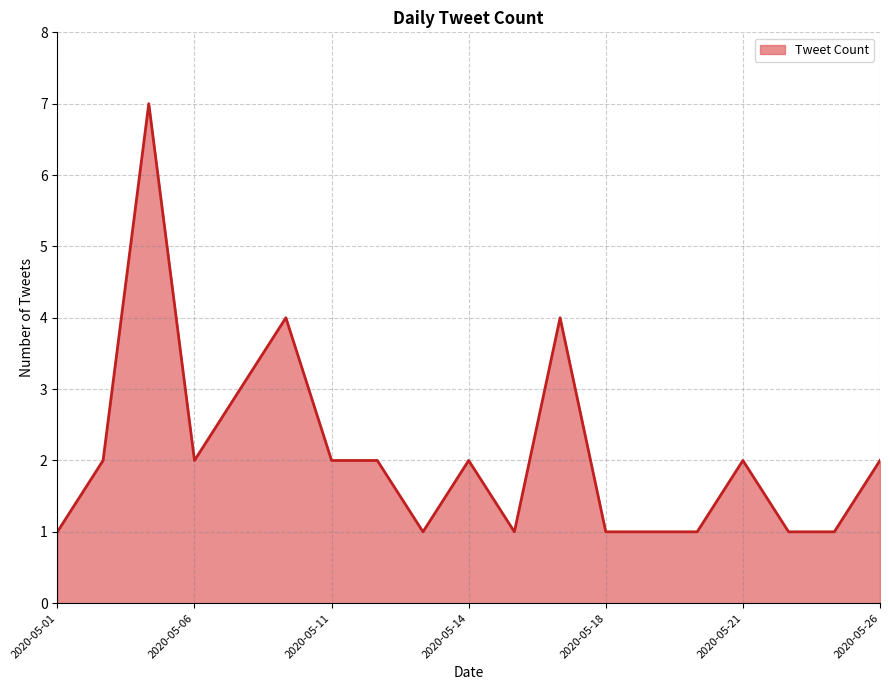

How many categories are shown in the chart?

19